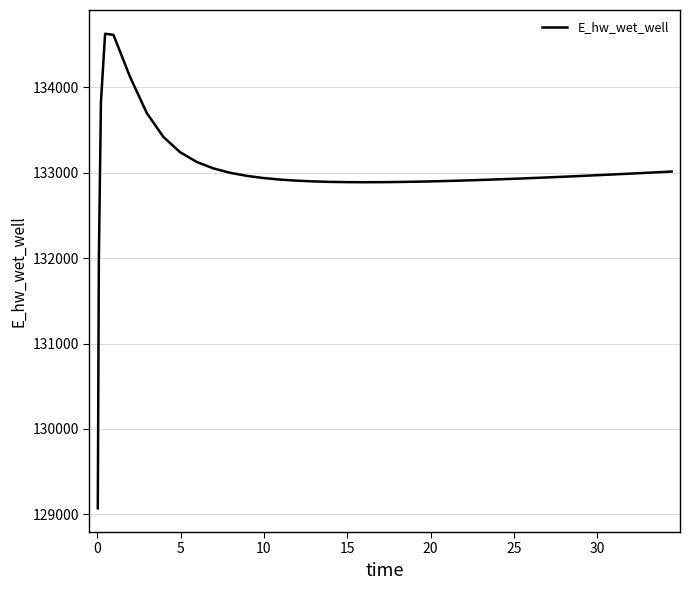

What is the difference between the maximum and minimum values?

5557.7